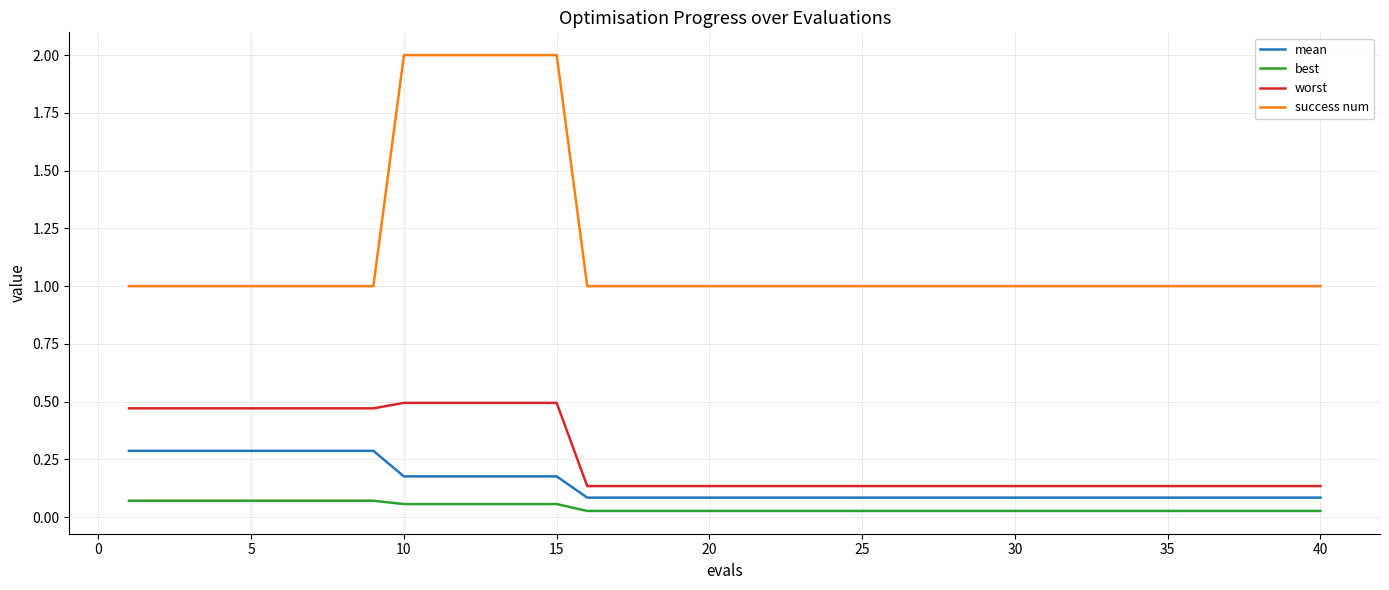

List the series in order of their peak value, lowest first.

best, mean, worst, success num